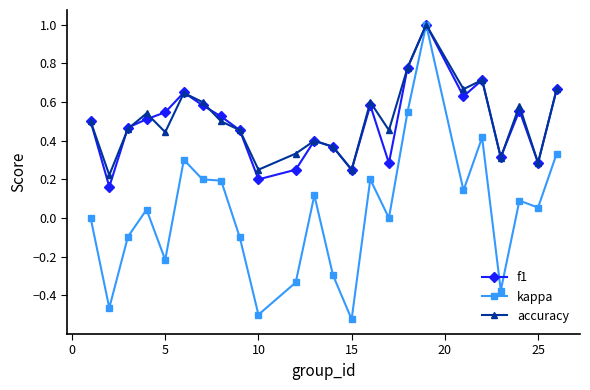

True or false: f1 has more than 1 points higher than both neighbors.

True